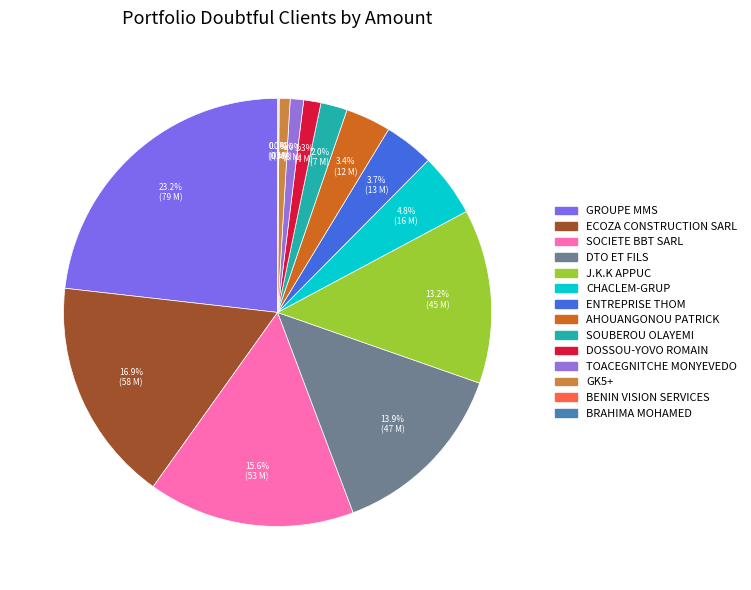

To the nearest percent, what is the difference between the ENTREPRISE THOM and CHACLEM-GRUP slice percentages?

1%